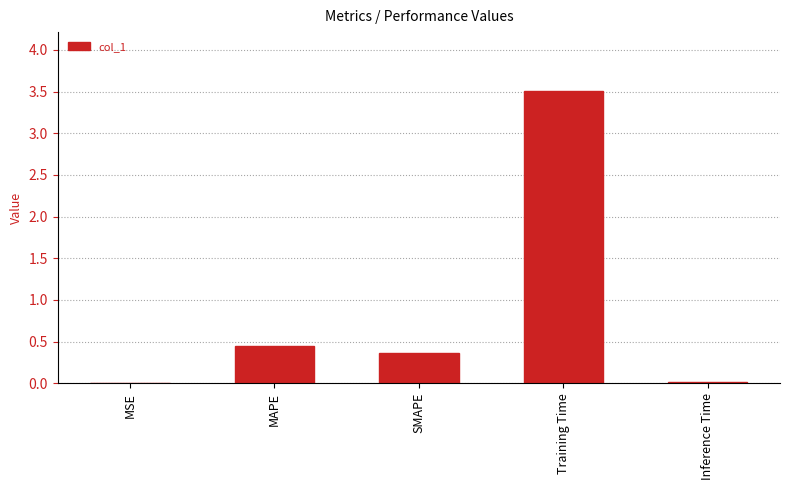

What is the average value?

0.9